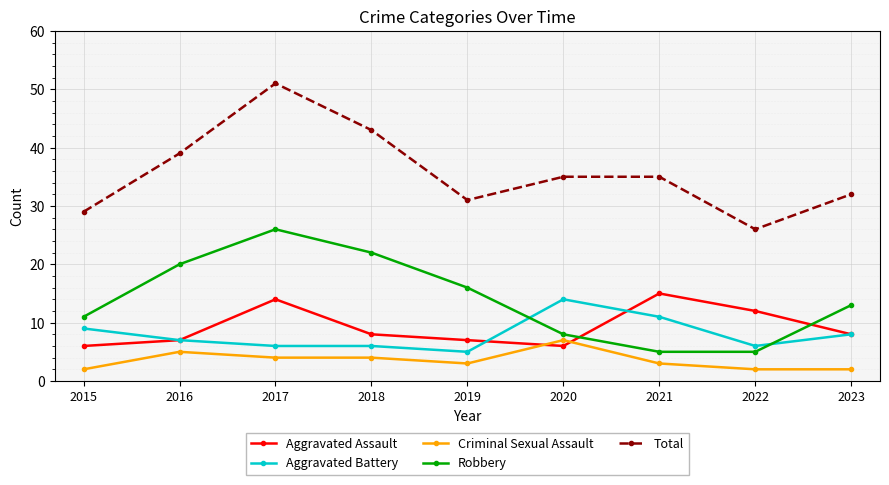

What is the value of the Total point at the 9th from the left?

32